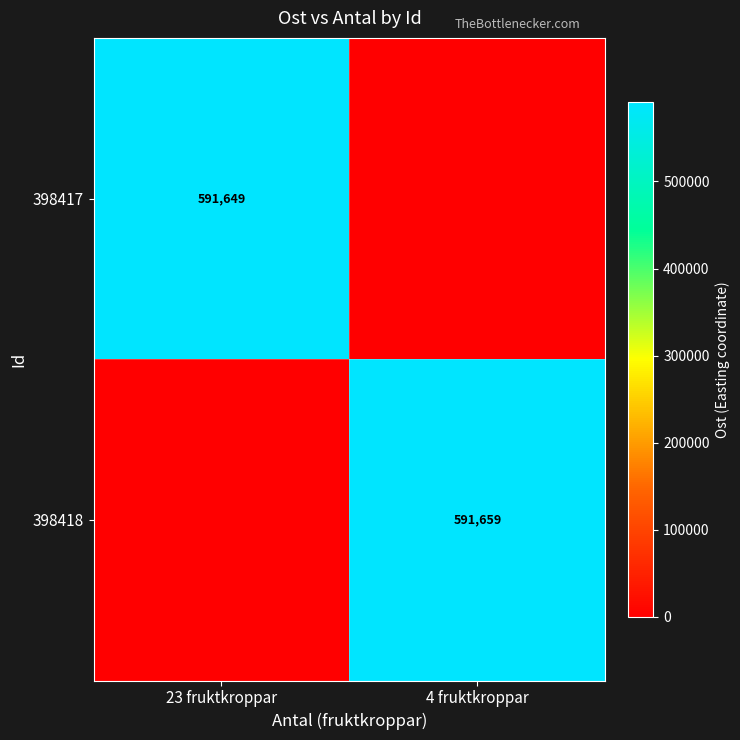

The 398418 series shows 591659 at 4 fruktkroppar. True or false?

True